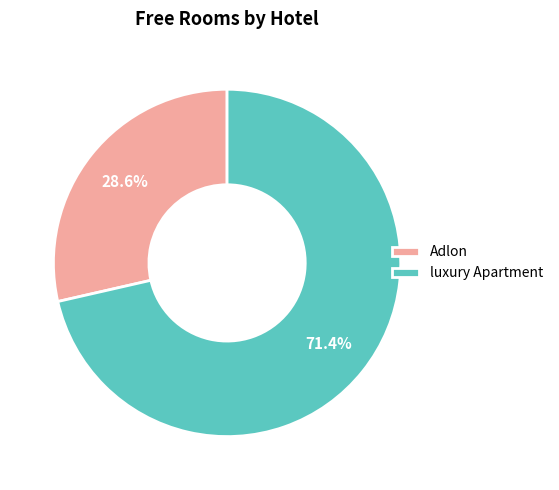

To the nearest percent, what is the difference between the Adlon and luxury Apartment slice percentages?

43%